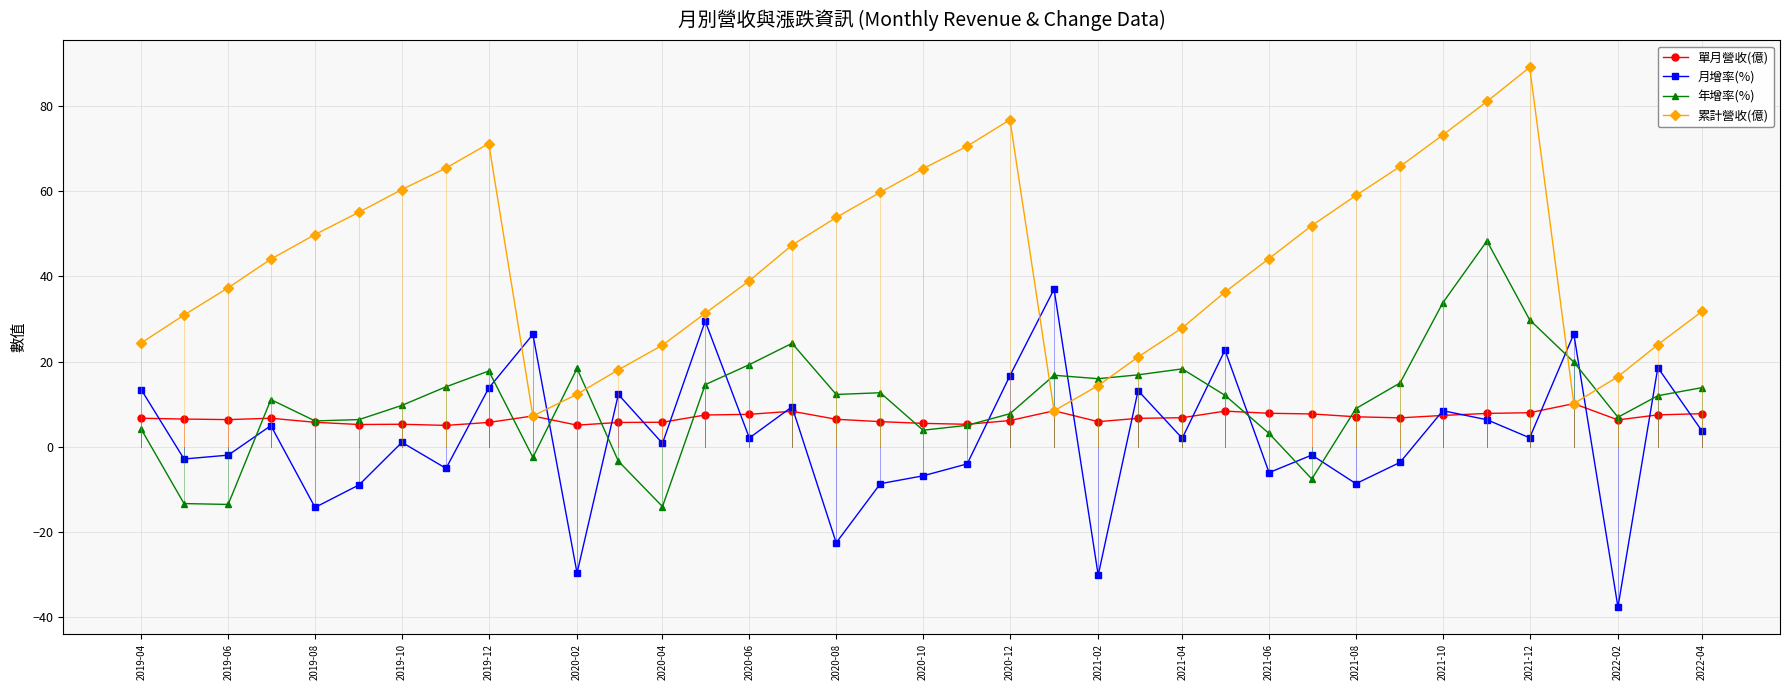

What is the lowest value of the 年增率(%) series?

-14.0